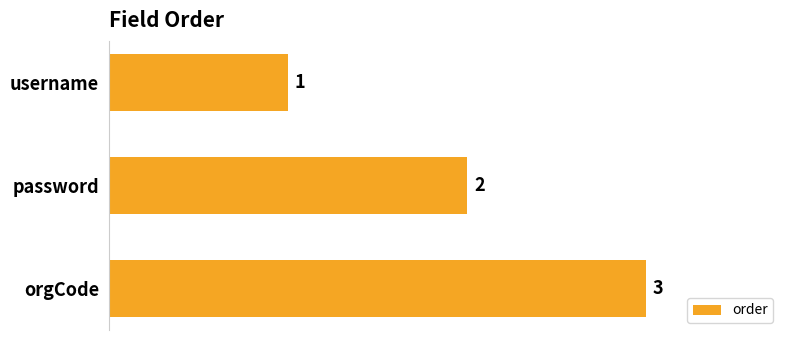

Which has a higher value, orgCode or password?

orgCode